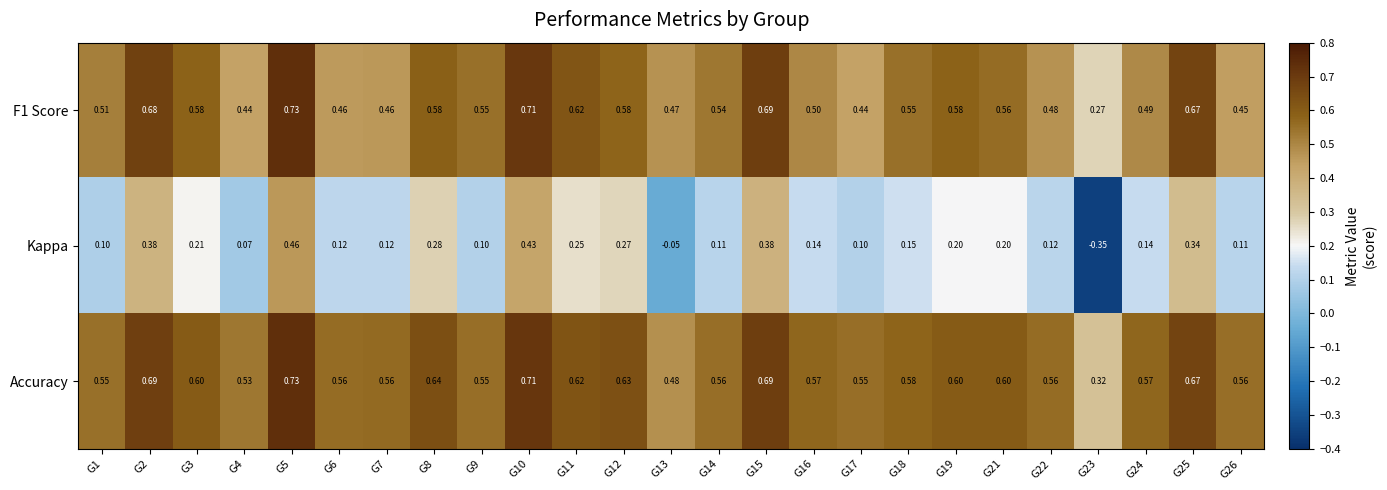

Which series has the largest total across all categories?

Accuracy